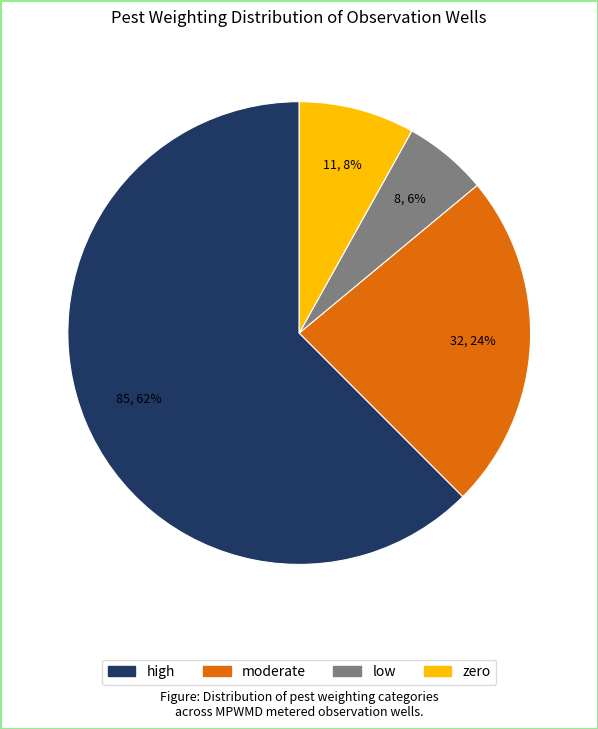

What percentage is the low slice, to the nearest percent?

6%